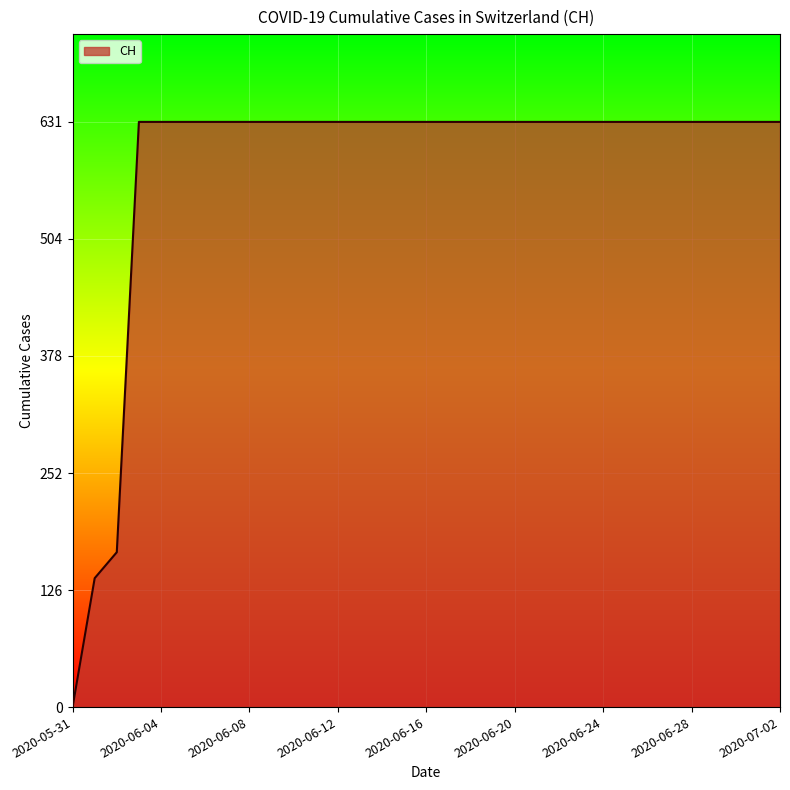

How many values are below 631?

3